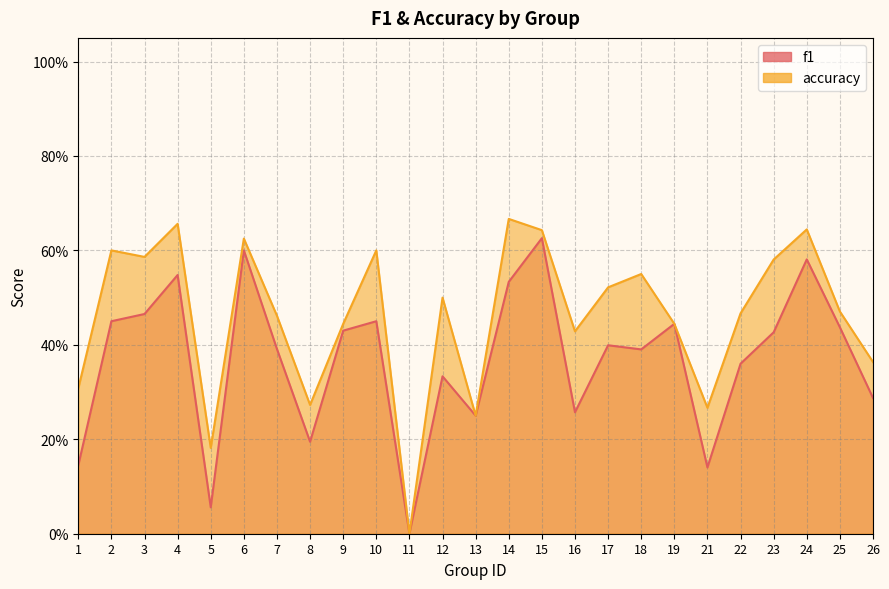

Reading right to left, extract all data points from this chart.

f1: 26=0.3	25=0.4	24=0.6	23=0.4	22=0.4	21=0.1	19=0.4	18=0.4	17=0.4	16=0.3	15=0.6	14=0.5	13=0.2	12=0.3	11=0.0	10=0.5	9=0.4	8=0.2	7=0.4	6=0.6	5=0.1	4=0.5	3=0.5	2=0.5	1=0.1
accuracy: 26=0.4	25=0.5	24=0.6	23=0.6	22=0.5	21=0.3	19=0.4	18=0.6	17=0.5	16=0.4	15=0.6	14=0.7	13=0.2	12=0.5	11=0.0	10=0.6	9=0.4	8=0.3	7=0.5	6=0.6	5=0.2	4=0.7	3=0.6	2=0.6	1=0.3